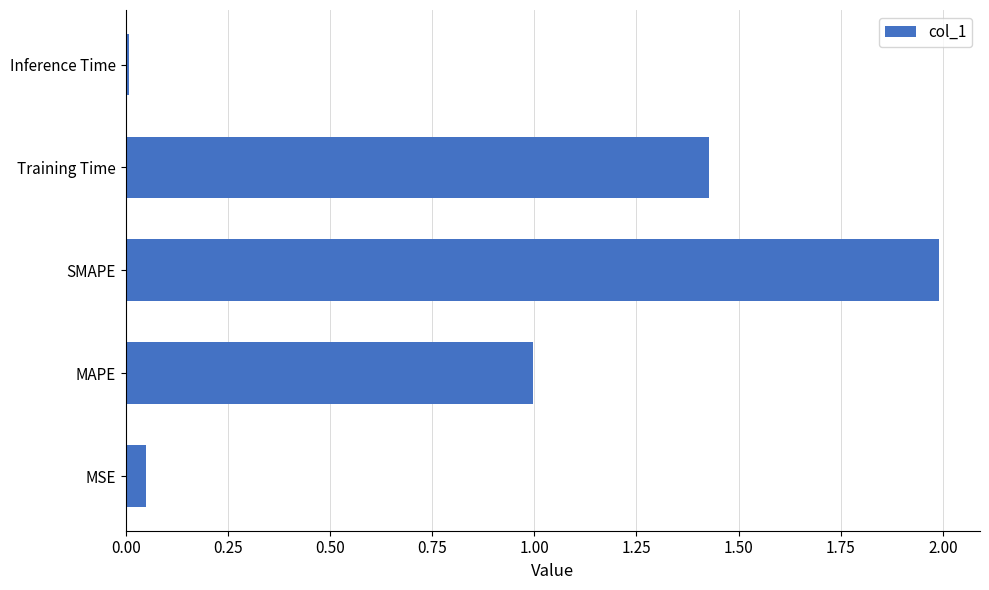

What is the greatest value displayed?

2.0